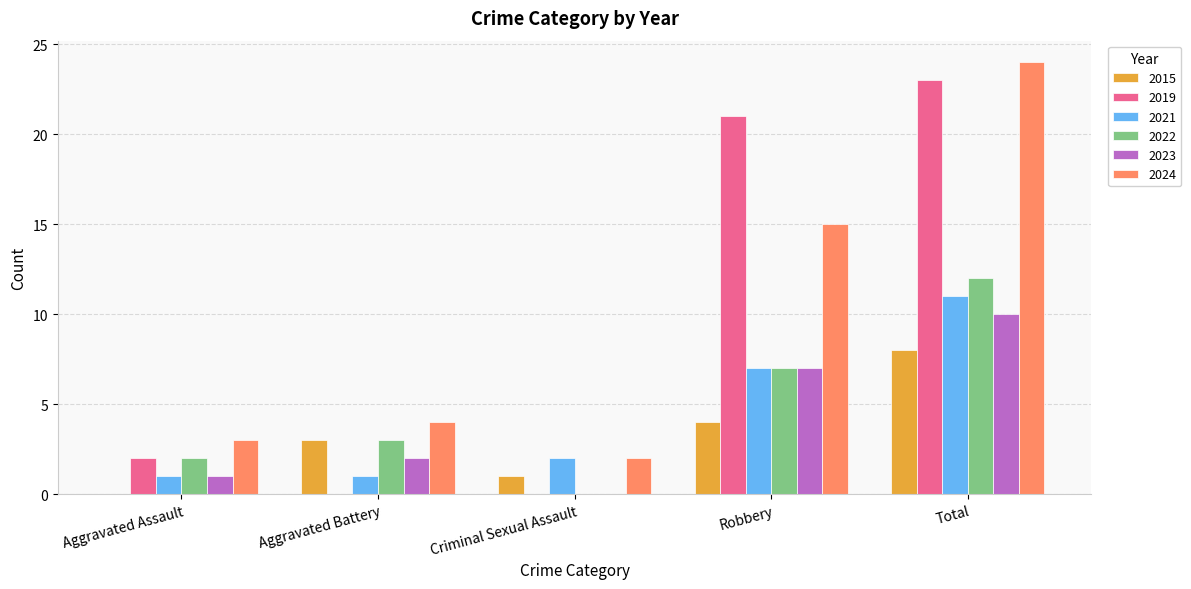

What is the maximum value for 2023?

10